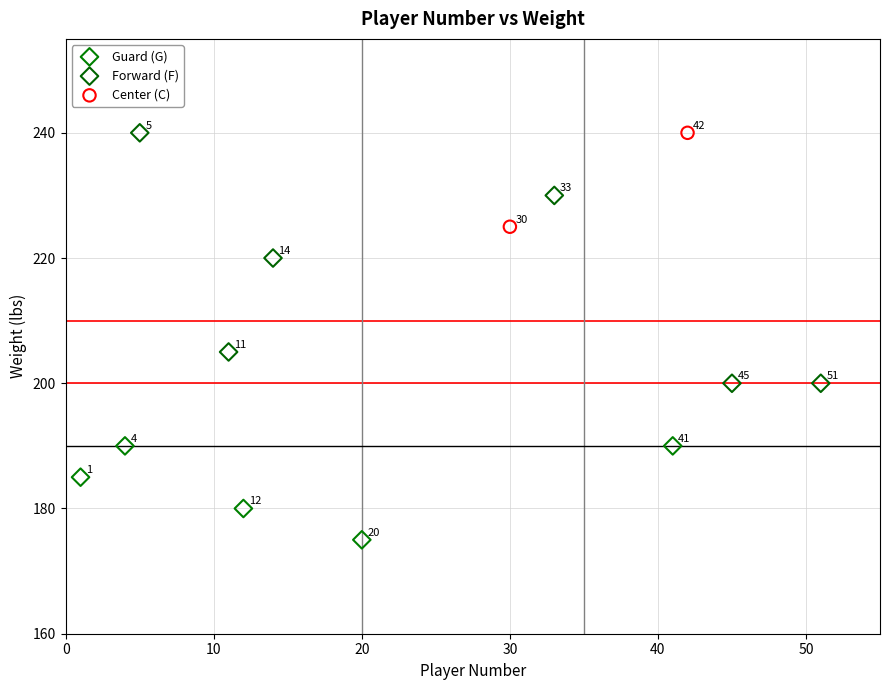

What are all the series names shown in the legend?

Guard (G), Forward (F), Center (C)